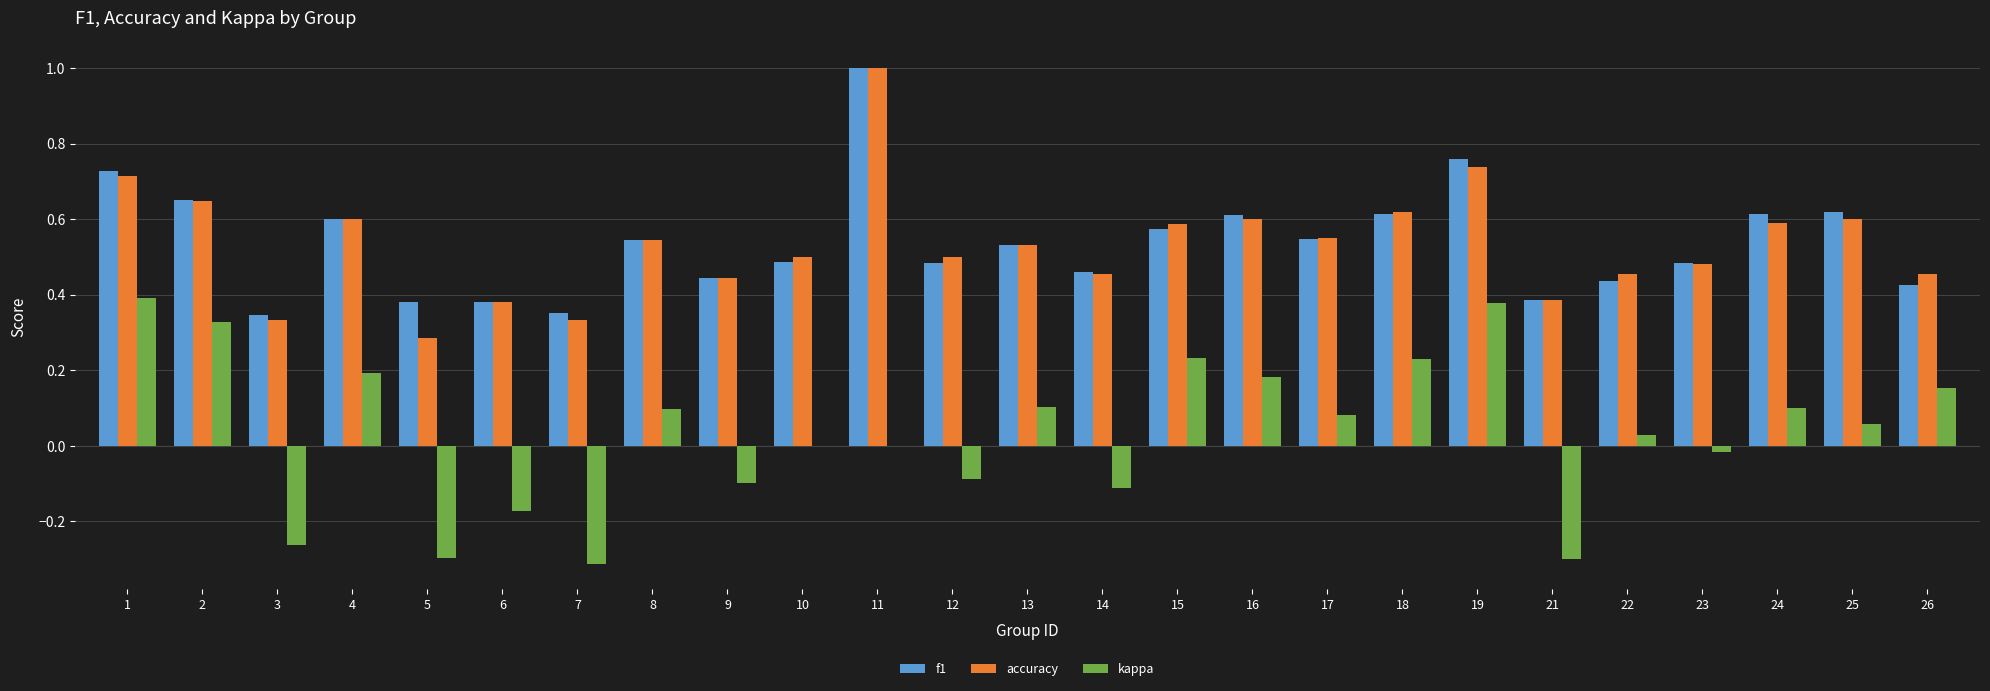

Is it true that kappa equals 0.5 at 19?

False